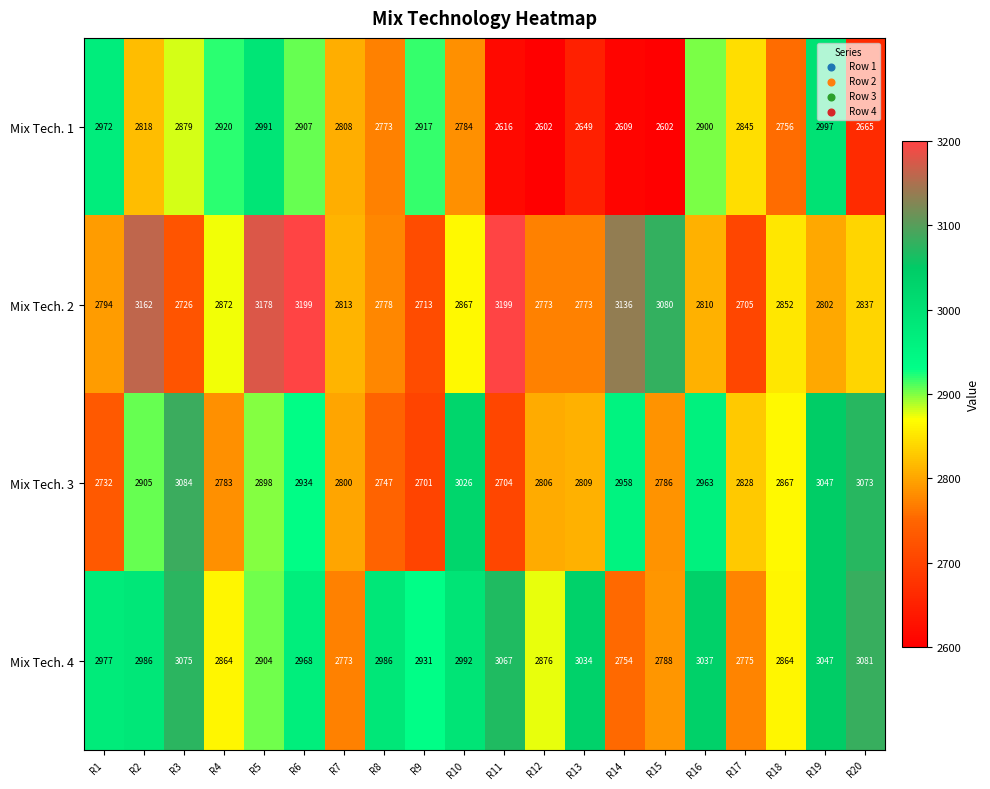

Which series changed the most between R4 and R16?

Mix Tech. 3